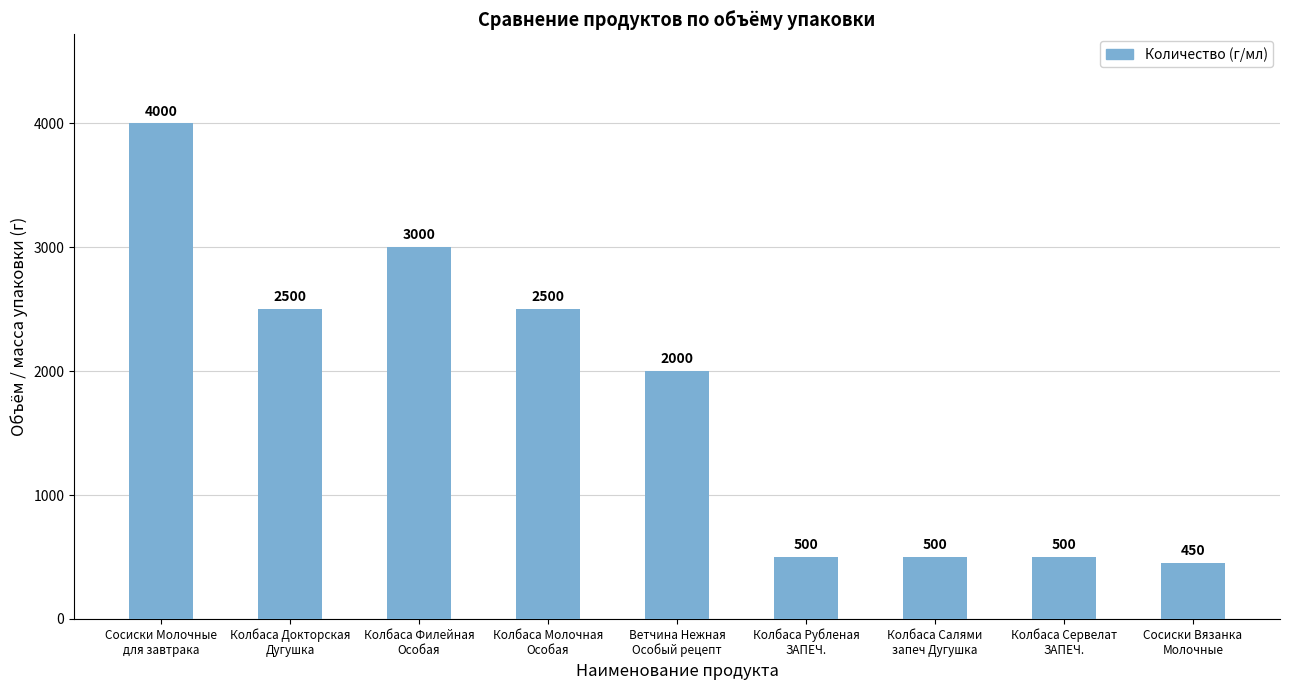

What is the minimum value shown in the chart?

450